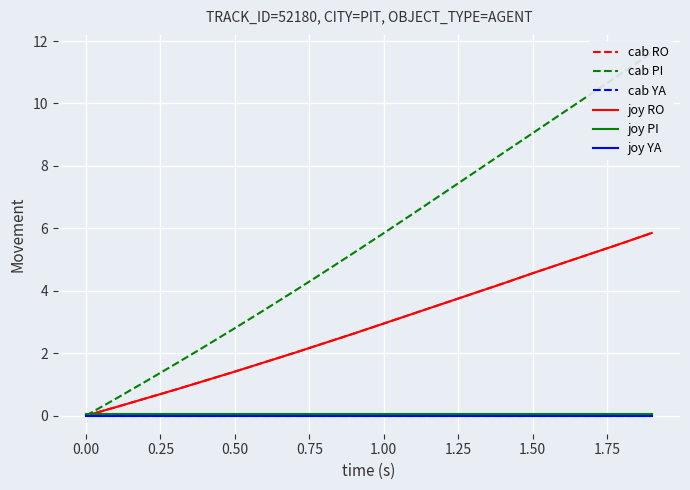

What is the maximum value shown in the chart?

11.6